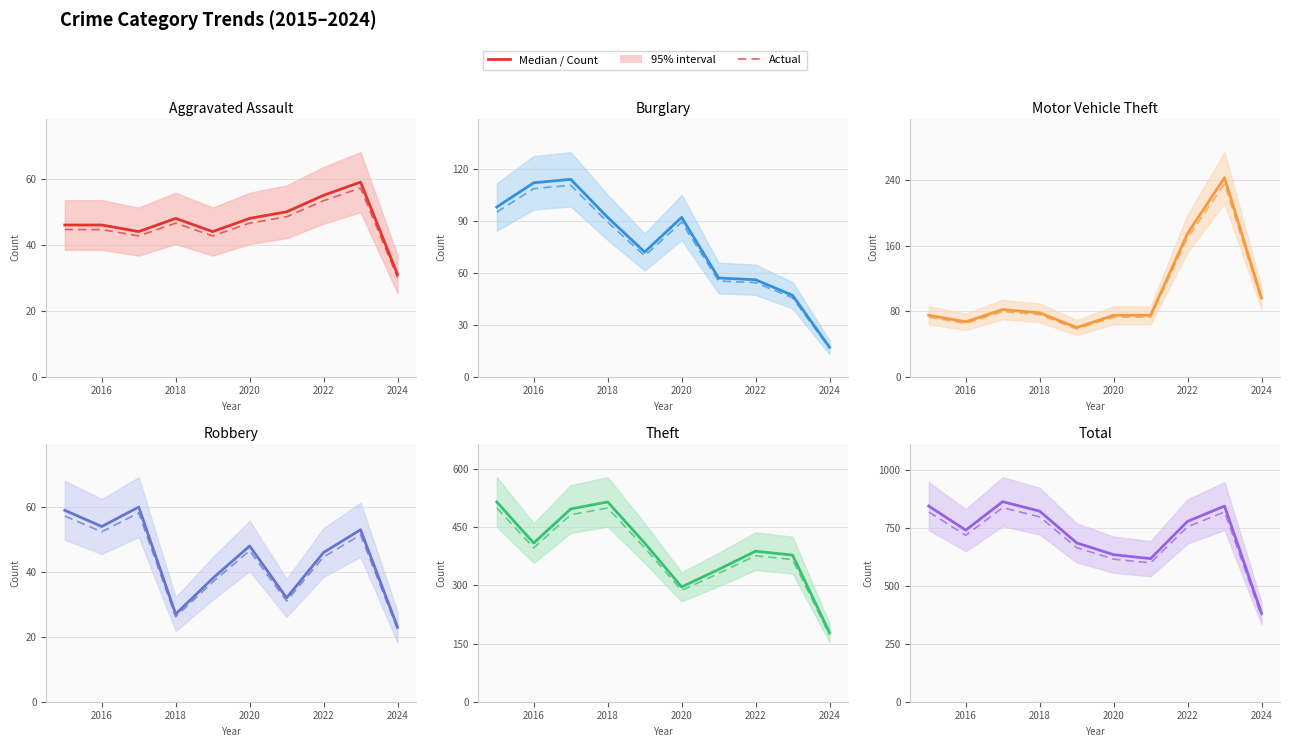

True or false: Robbery and Theft cross at least once.

False